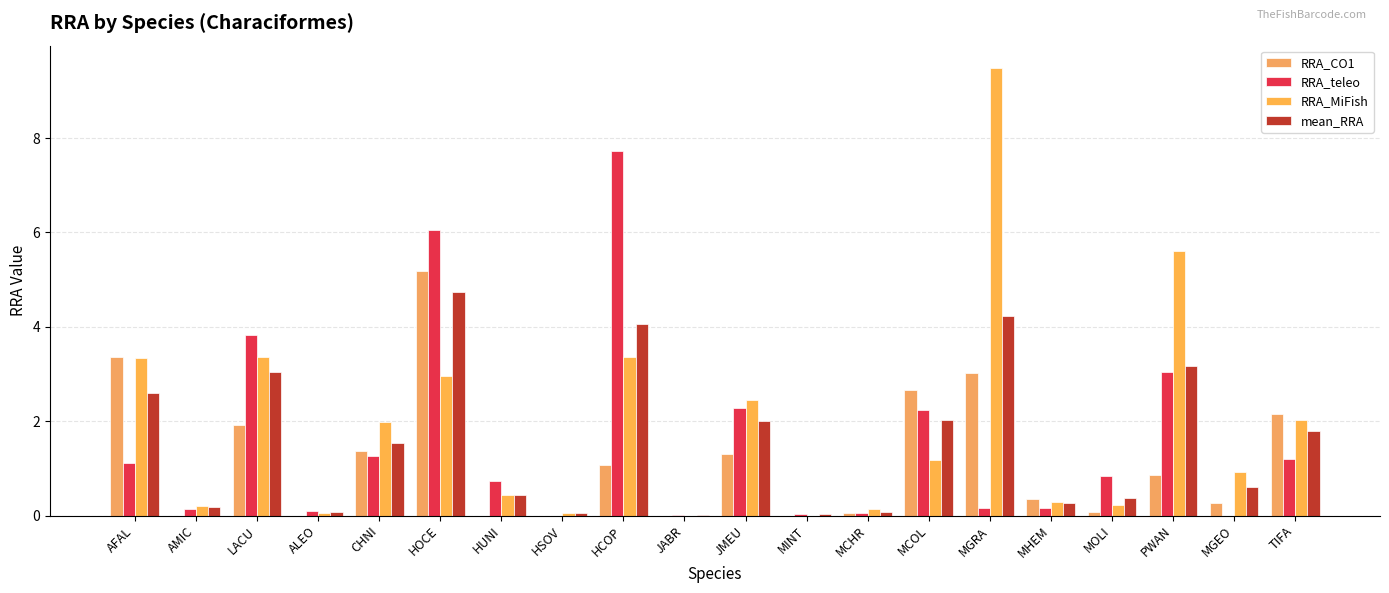

Between PWAN and JMEU, which is larger?

JMEU